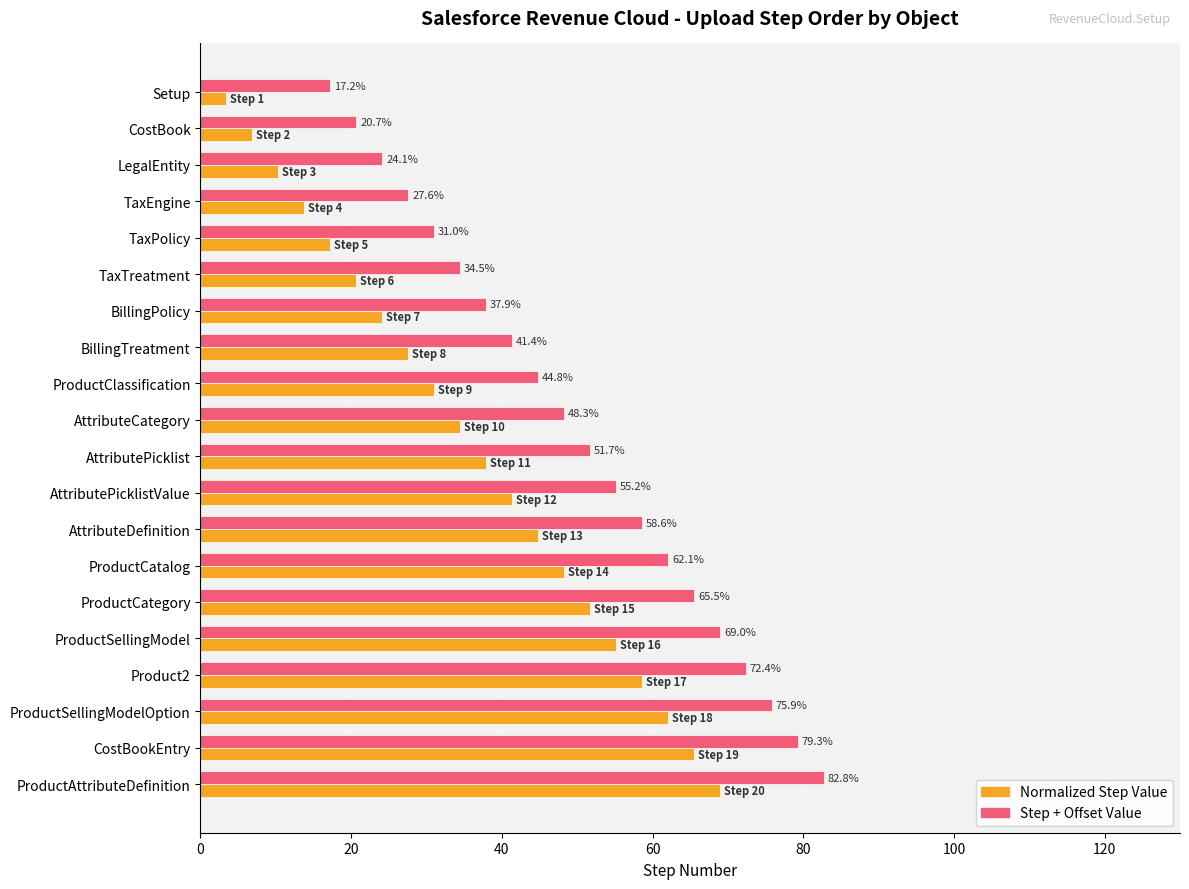

At which category does the chart reach its minimum across all series?

Setup